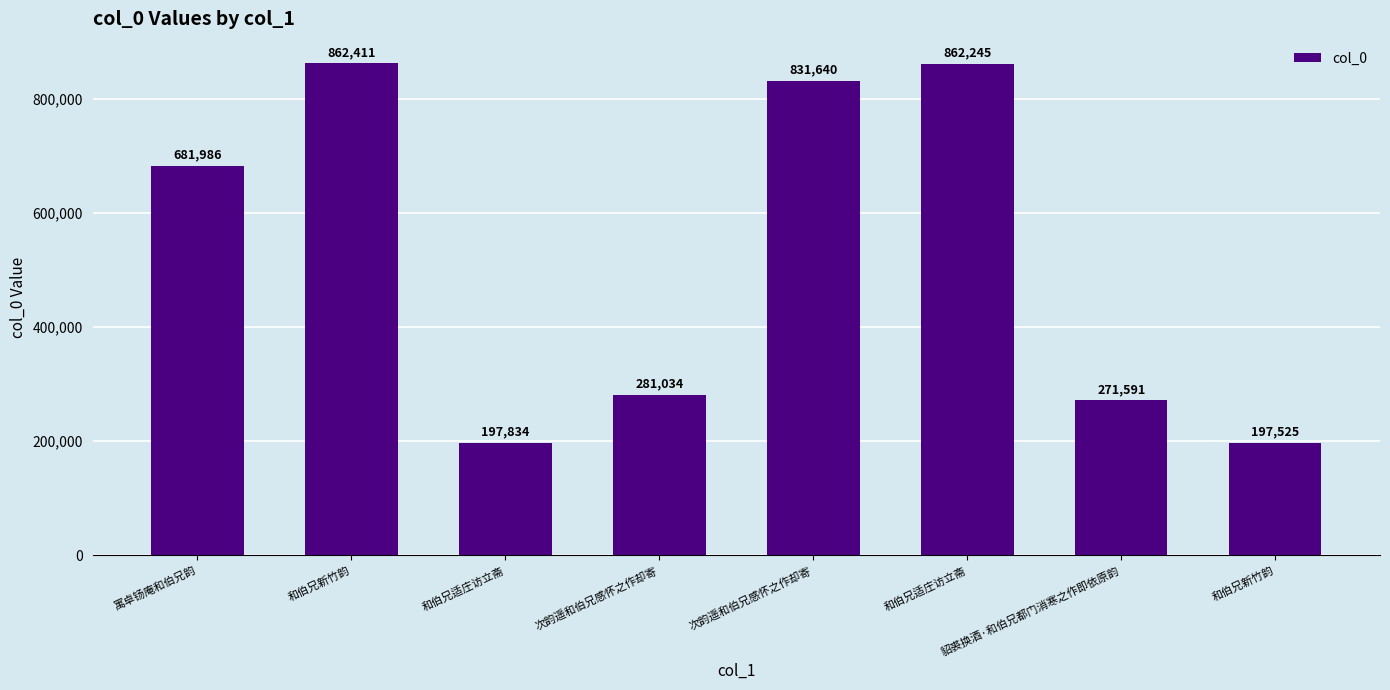

Reading right to left, transcribe all the data shown in this chart.

197525	271591	862245	831640	281034	197834	862411	681986